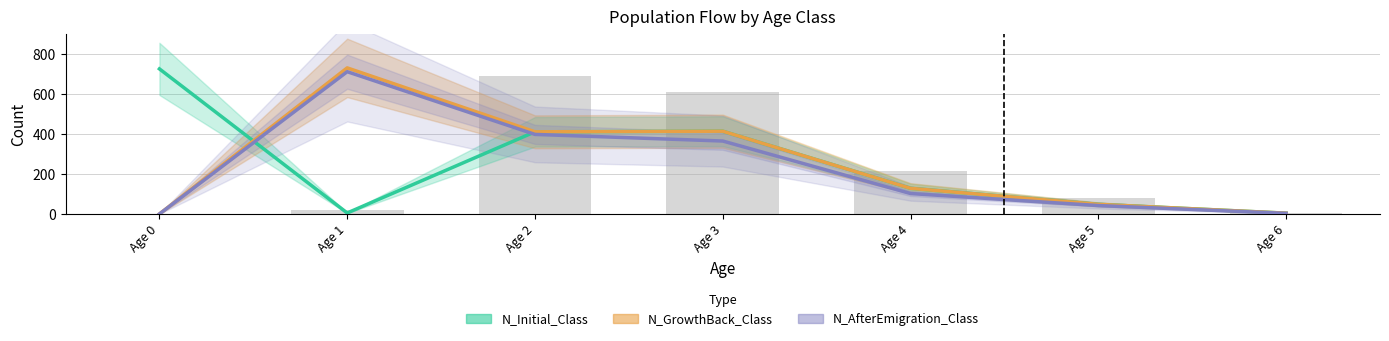

Which has a higher value, Age 3 or Age 4?

Age 3